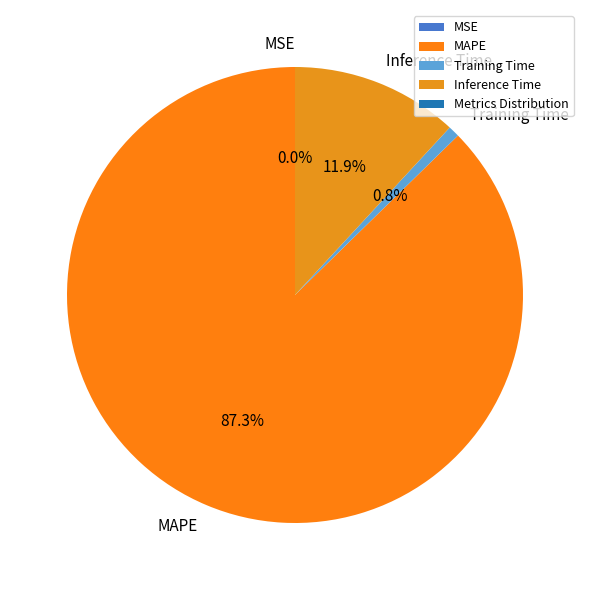

Which category accounts for the majority?

MAPE